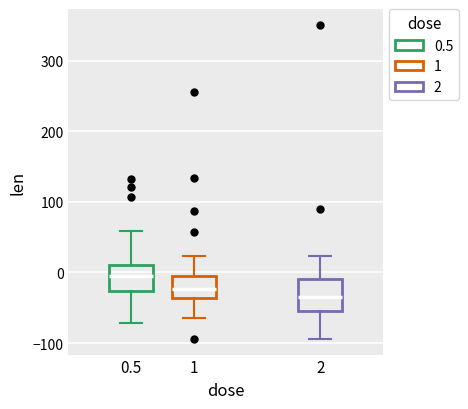

Which box has the highest median line?

0.5